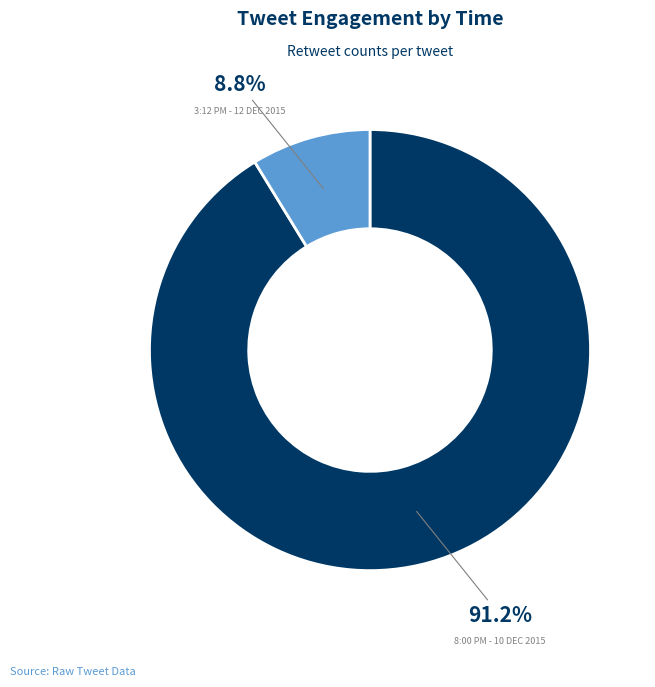

Is there a majority slice in this chart?

Yes